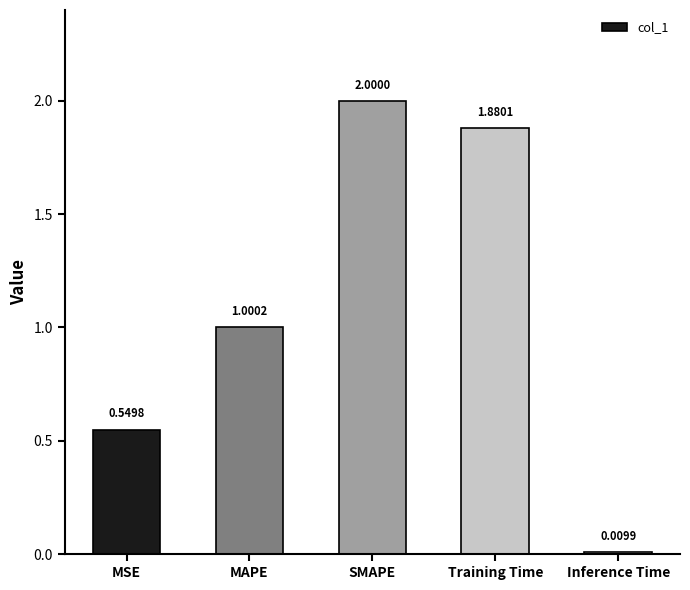

What is the sum of all values?

5.4